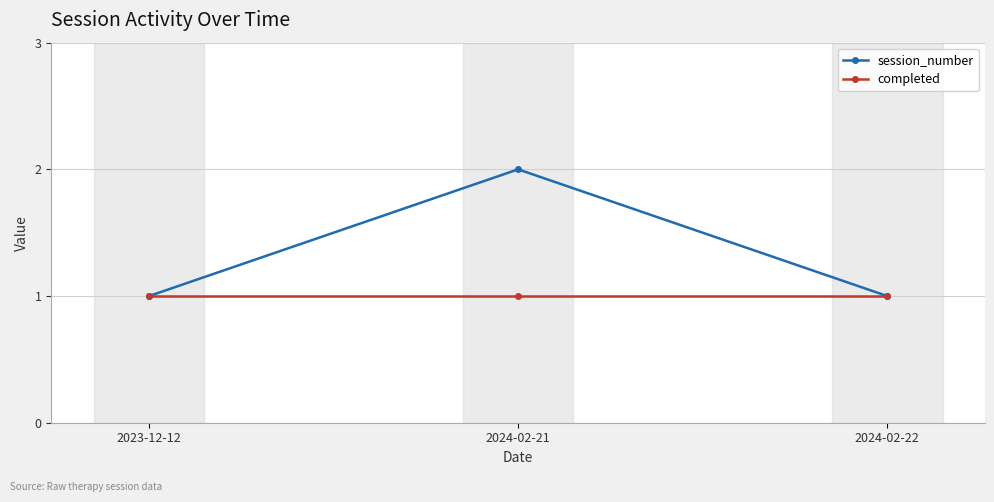

Which series has the widest spread of values?

session_number